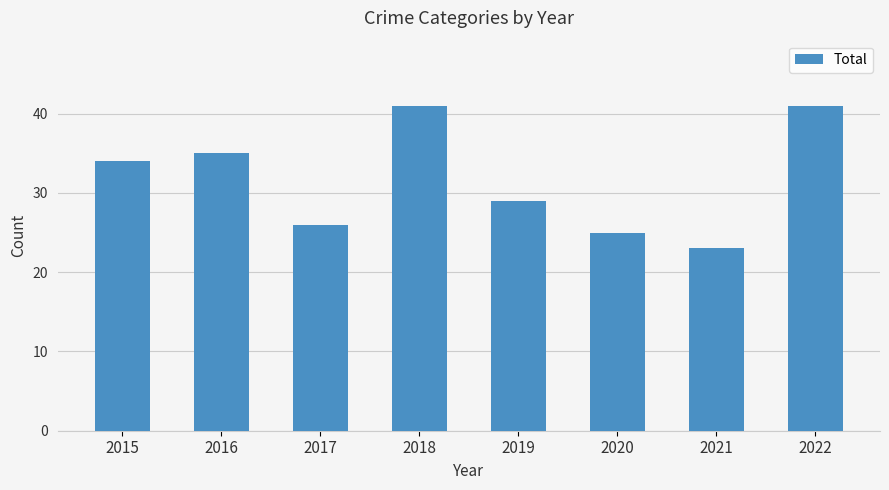

Which label corresponds to the smallest value in the chart?

2021